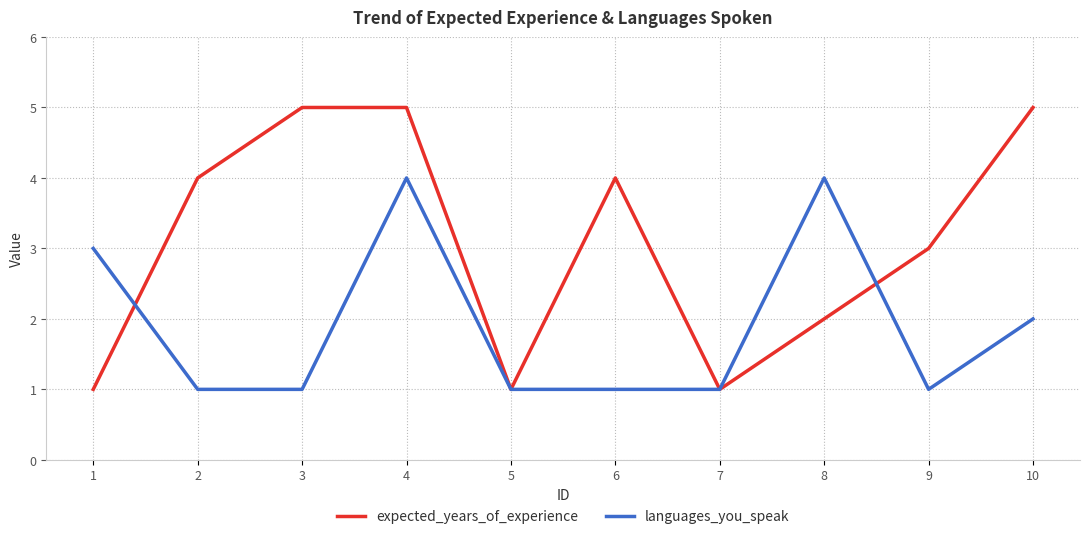

Reading right to left, transcribe all the data shown in this chart.

expected_years_of_experience: 10=5	9=3	8=2	7=1	6=4	5=1	4=5	3=5	2=4	1=1
languages_you_speak: 10=2	9=1	8=4	7=1	6=1	5=1	4=4	3=1	2=1	1=3